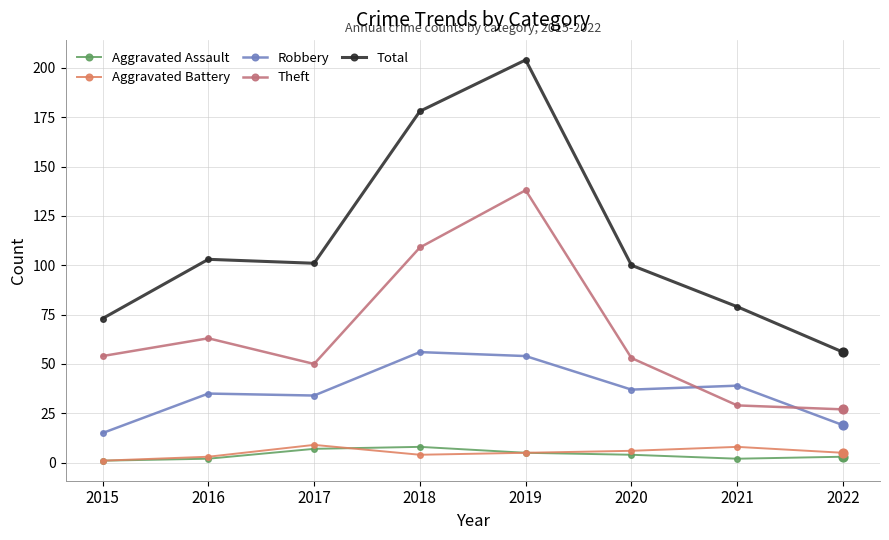

Which series has the largest range (max minus min)?

Total